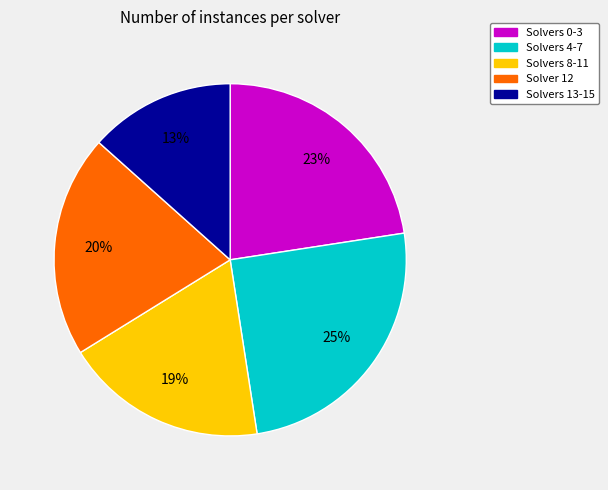

To the nearest percent, what is the average slice percentage?

20%